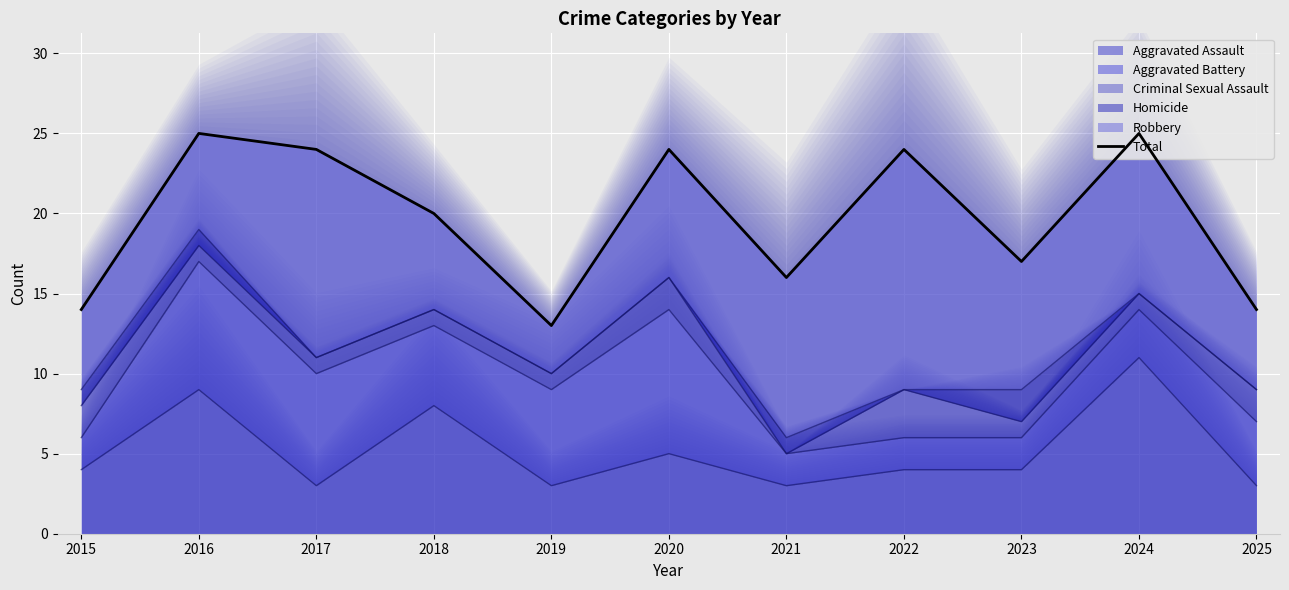

How many values are below 20?

5